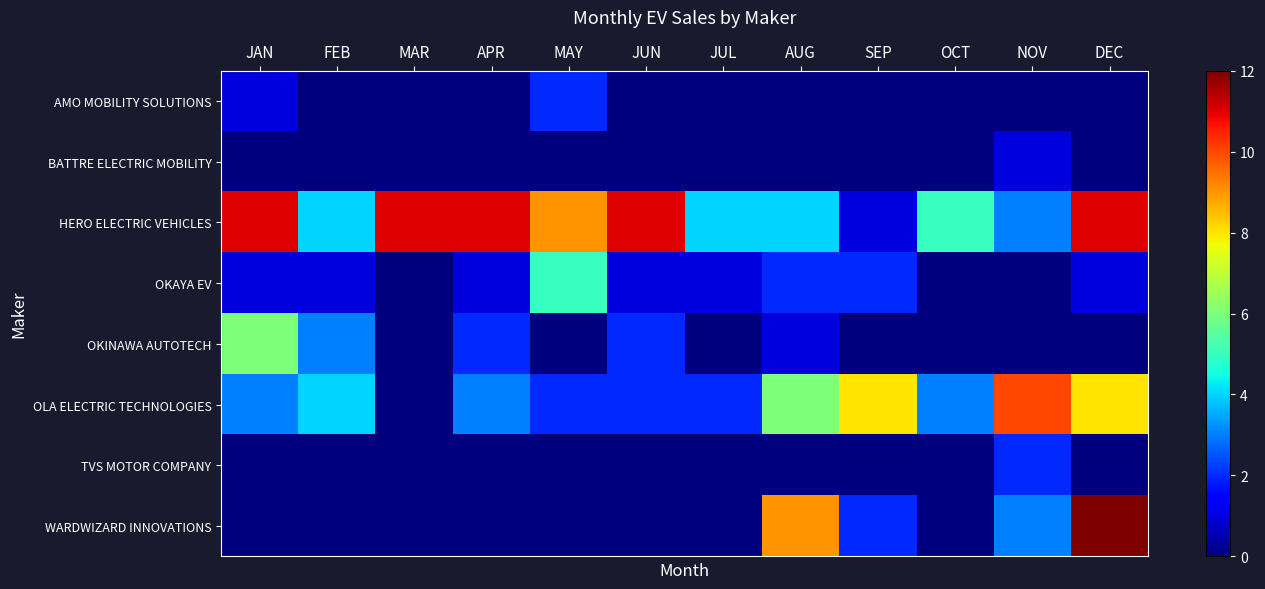

Which series has the largest total across all categories?

HERO ELECTRIC VEHICLES